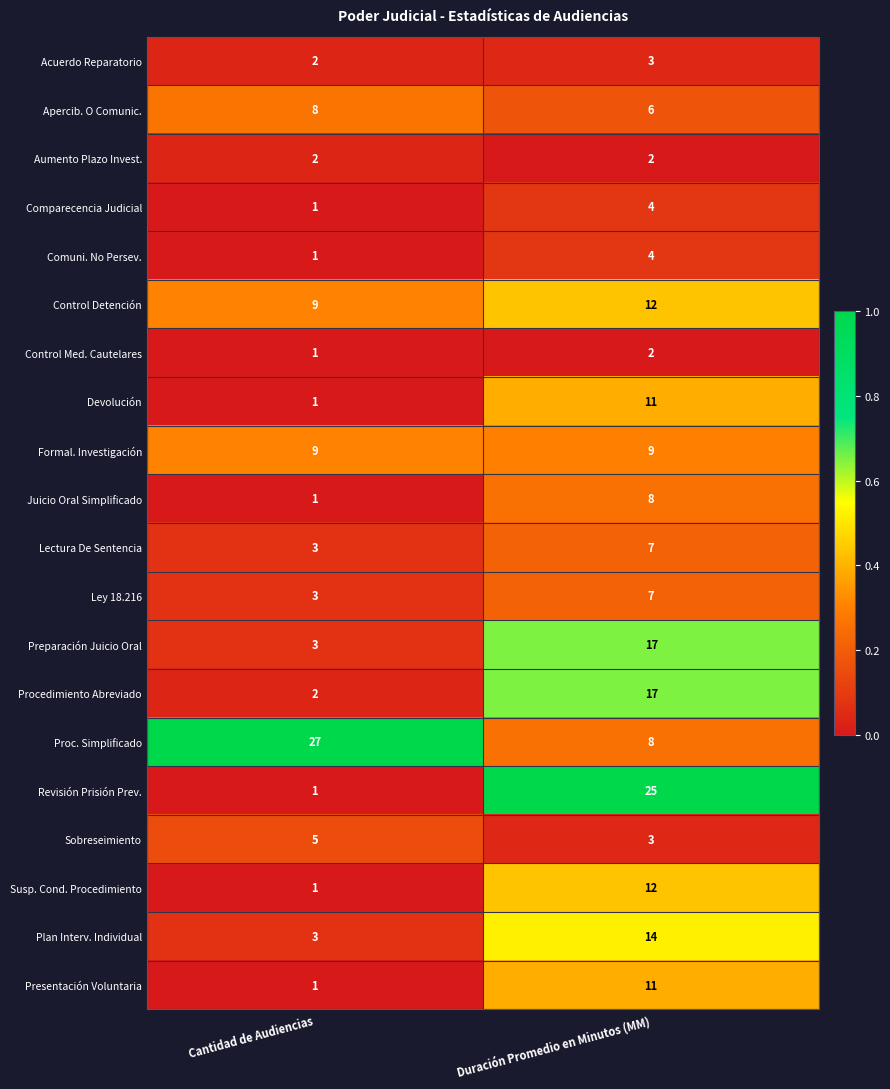

Which category has the lowest value across all series?

Cantidad de Audiencias